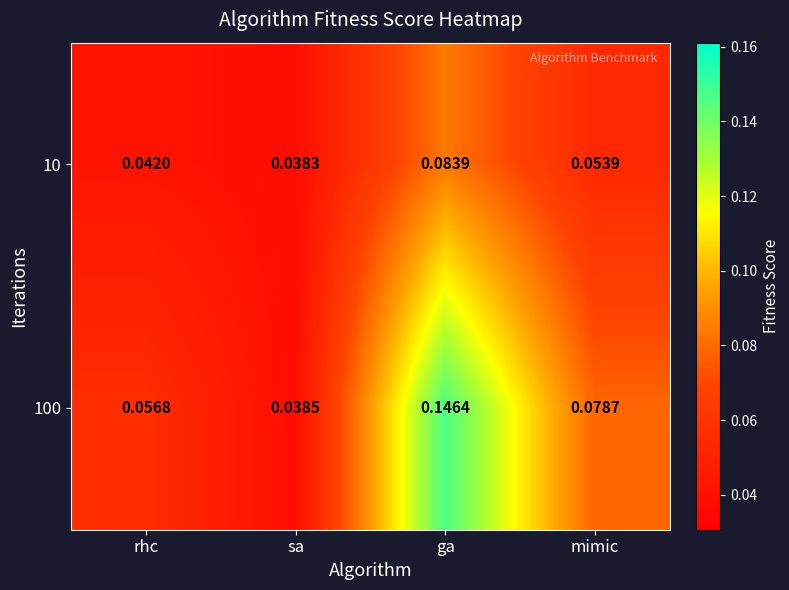

Rank the categories by 100 value from lowest to highest.

sa, rhc, mimic, ga